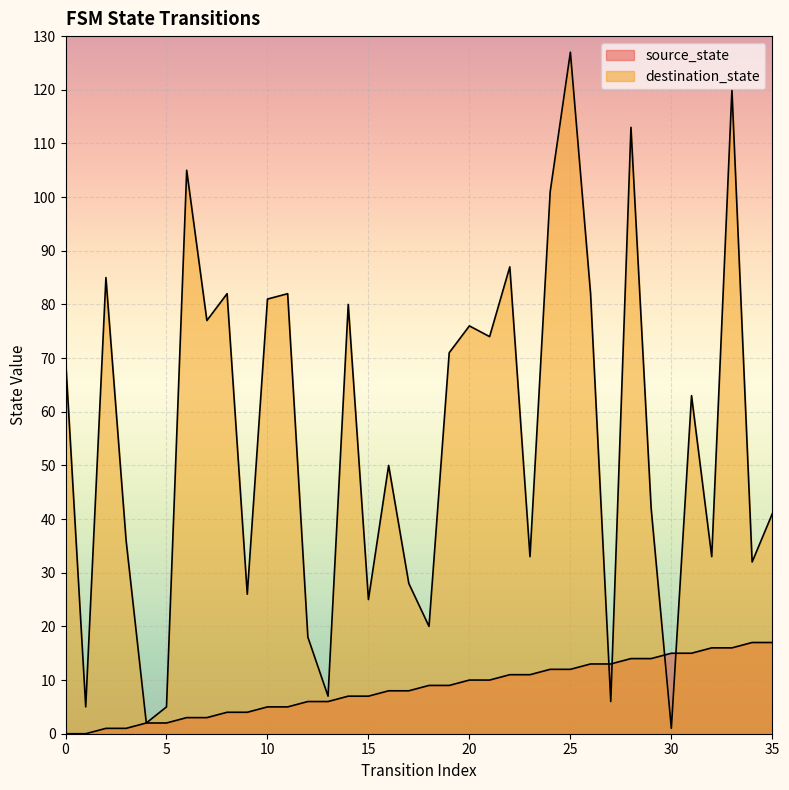

The value of destination_state at 4 is 2. True or false?

True